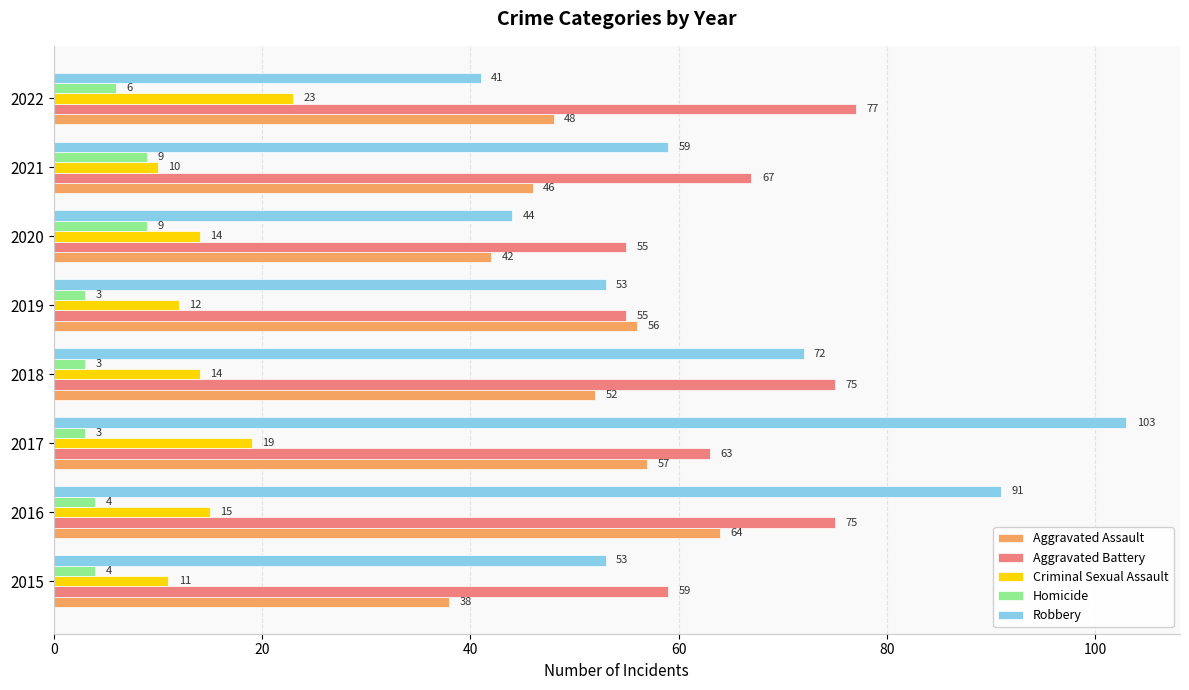

Which series has the largest total across all categories?

Aggravated Battery